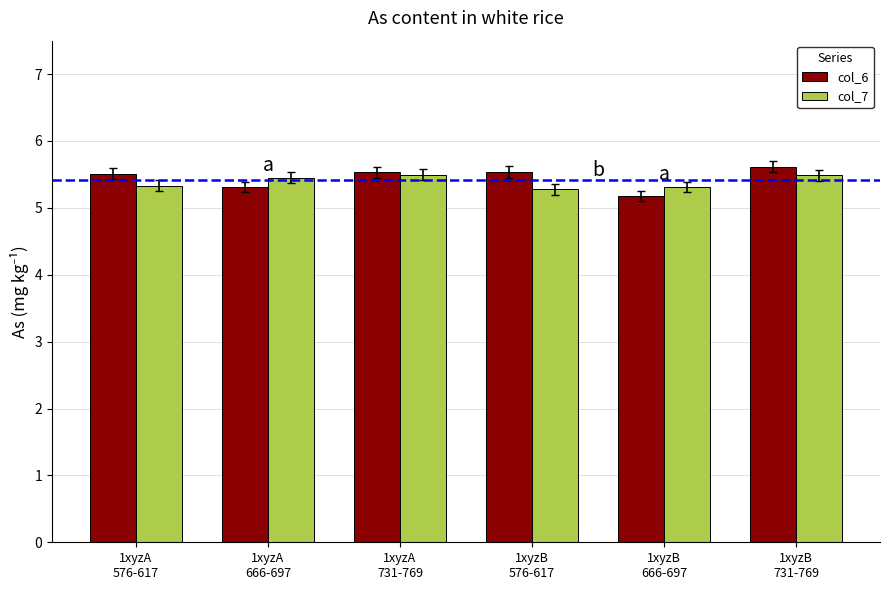

Count the col_7 values in the range 5 to 6.

6